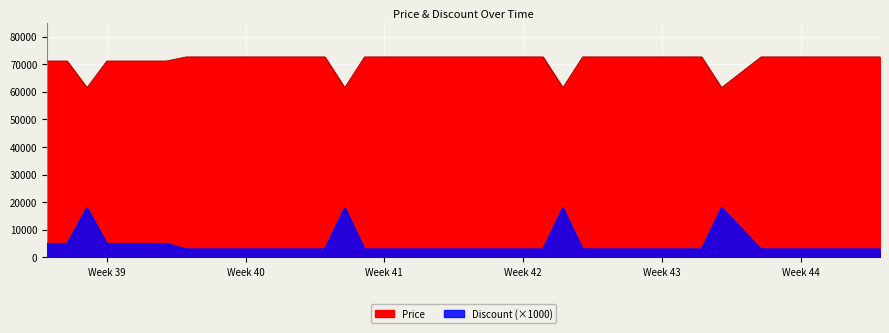

How many interior local valleys does the Price series have?

4